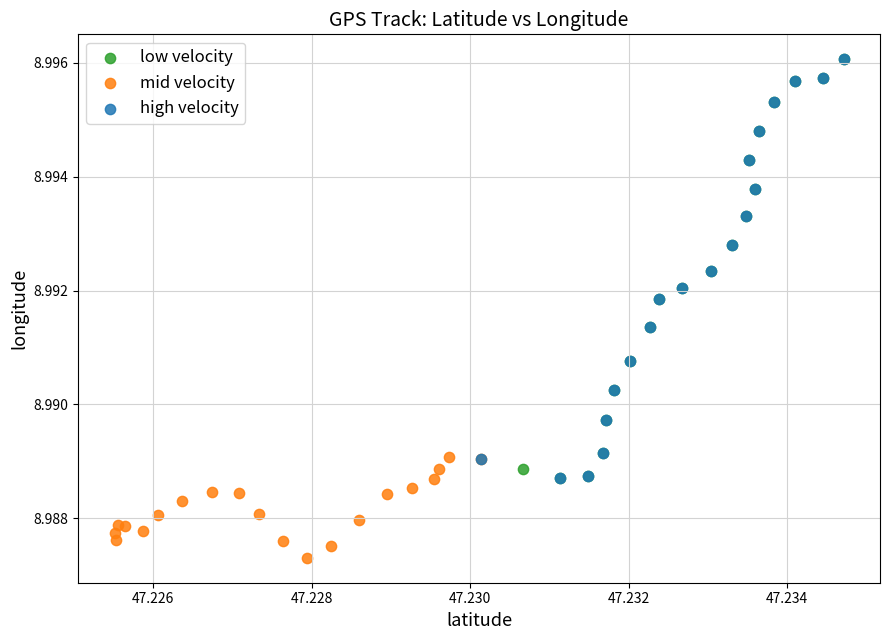

What are all the series names shown in the legend?

low velocity, mid velocity, high velocity